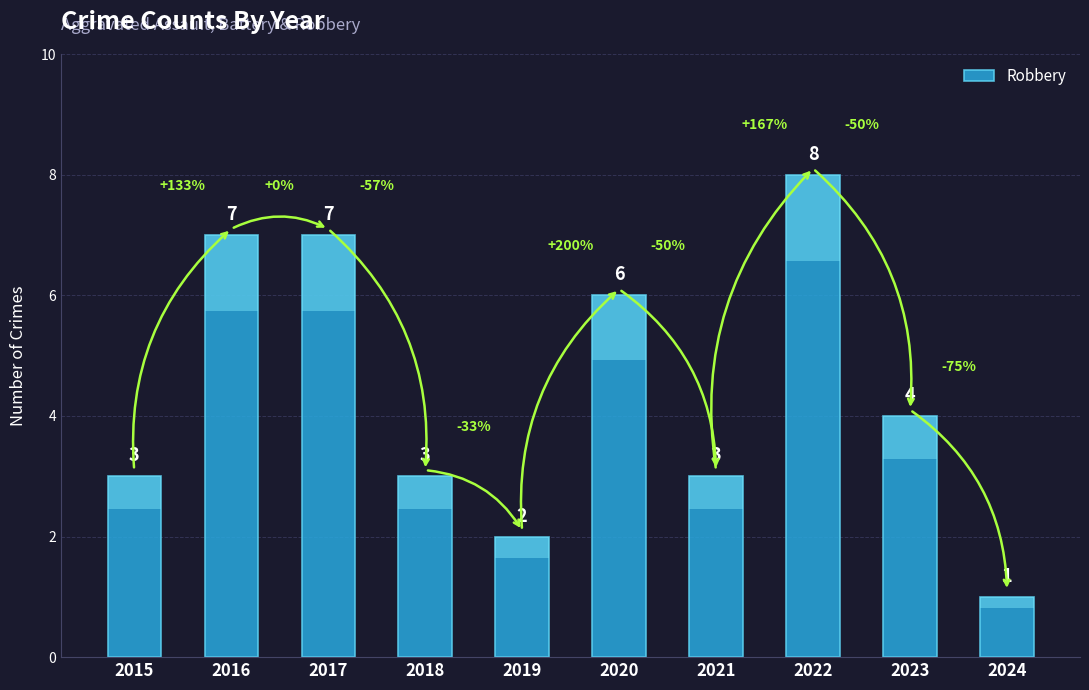

What is the greatest value displayed?

8